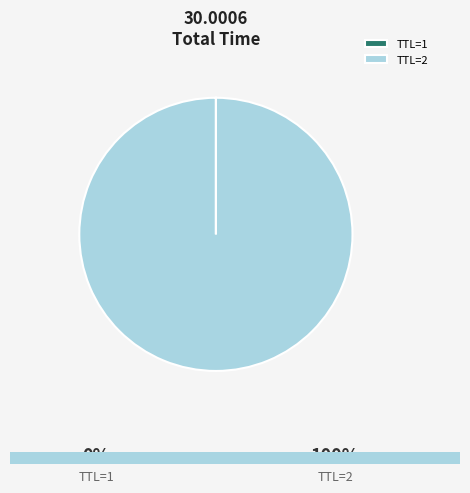

Is there any slice that represents more than half of the pie?

Yes